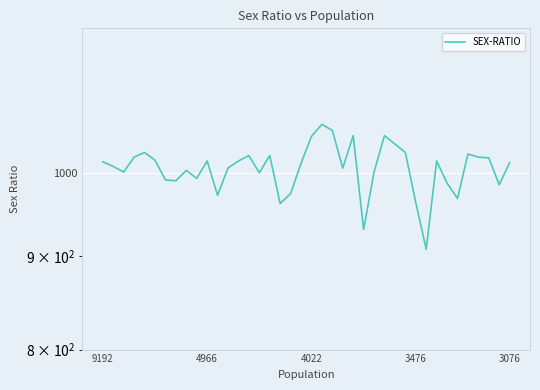

What is the label of the 28th point from the left?

27